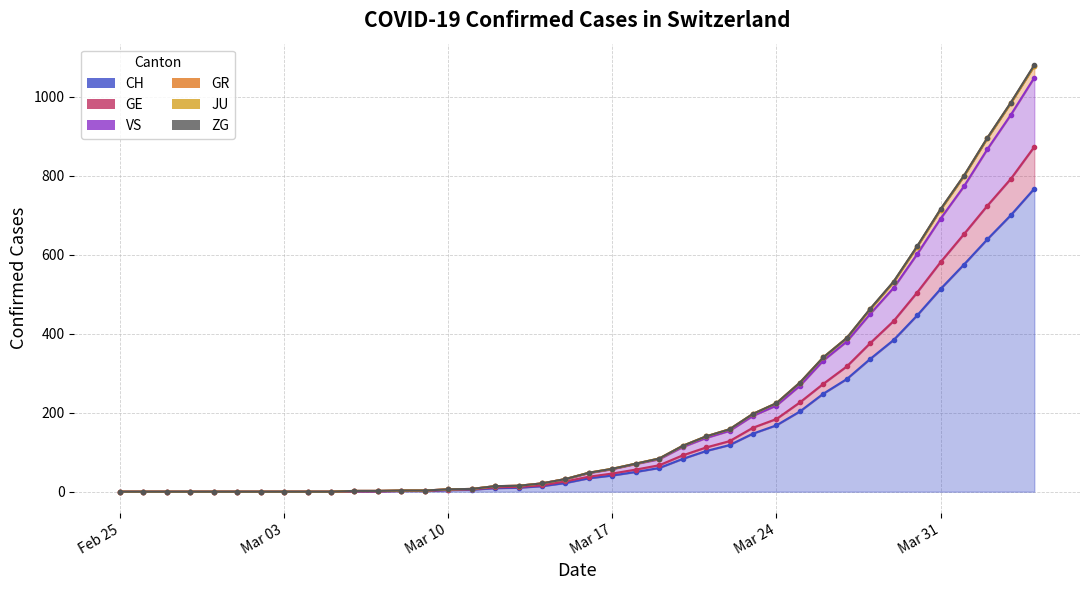

How many data points in GE are less than 48?

20